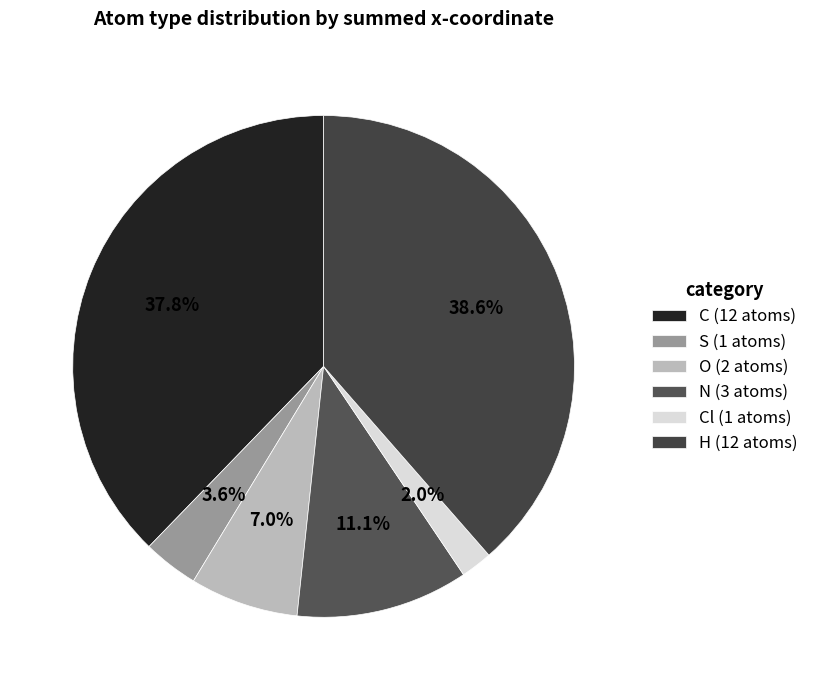

What is the largest slice in the pie chart?

H (12 atoms)